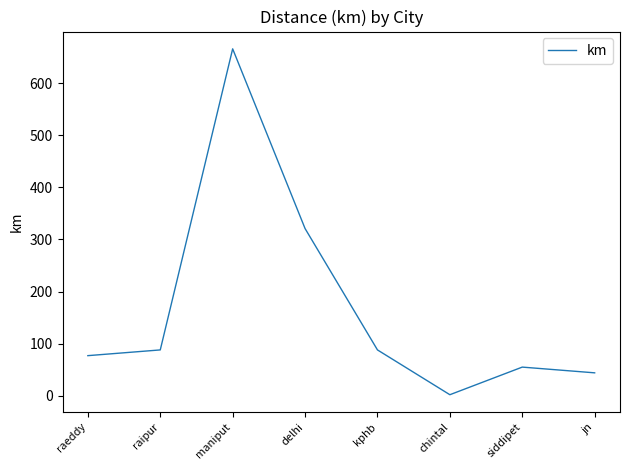

What is the ratio of the value at jn to the value at delhi?

0.1